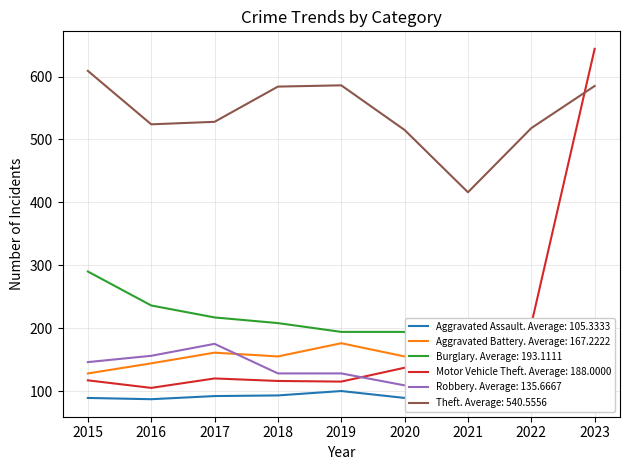

What is the value of the Theft point at the 6th from the left?

515